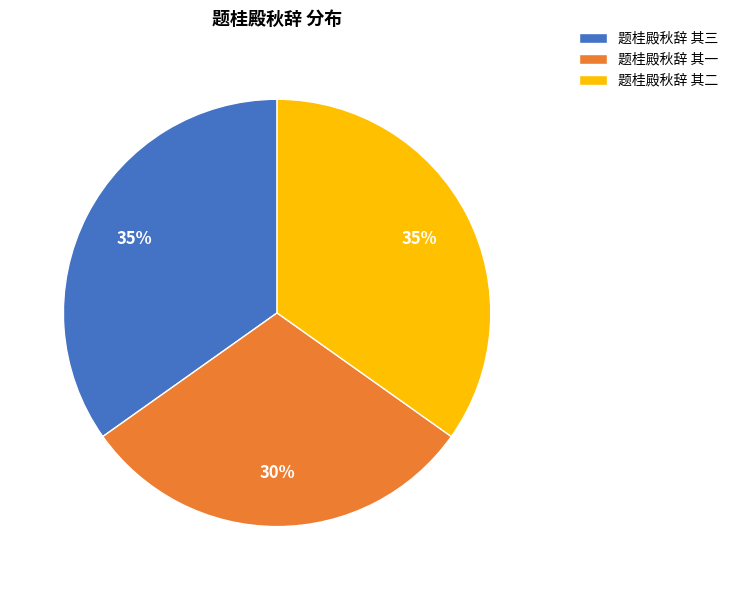

Is 题桂殿秋辞 其二 the majority of the pie?

No